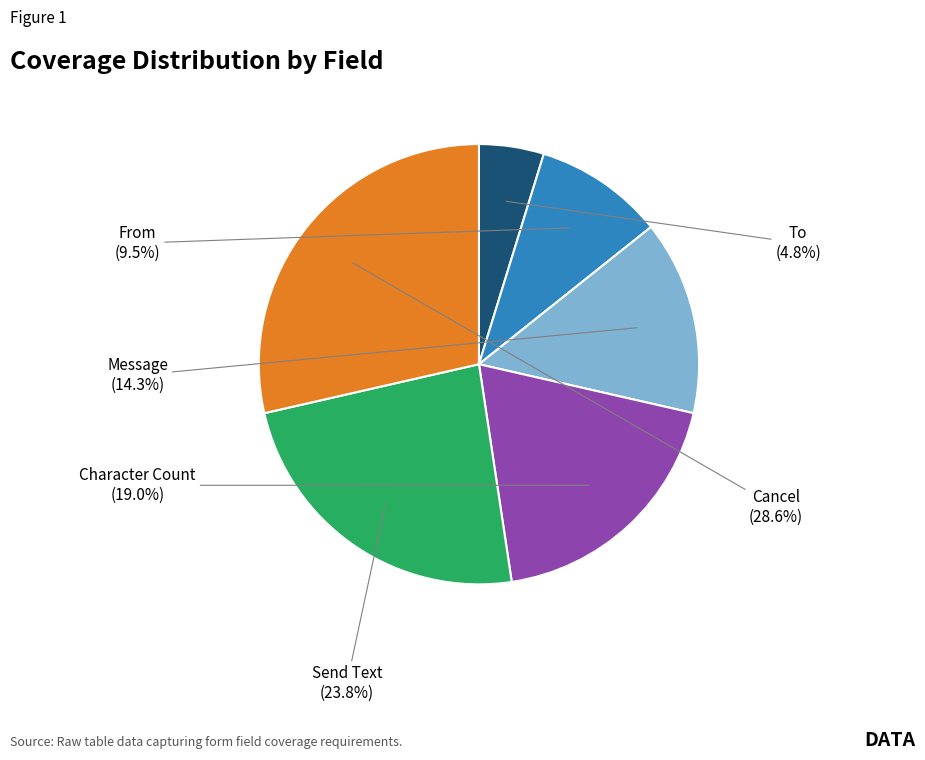

How many segments does this pie chart have?

6